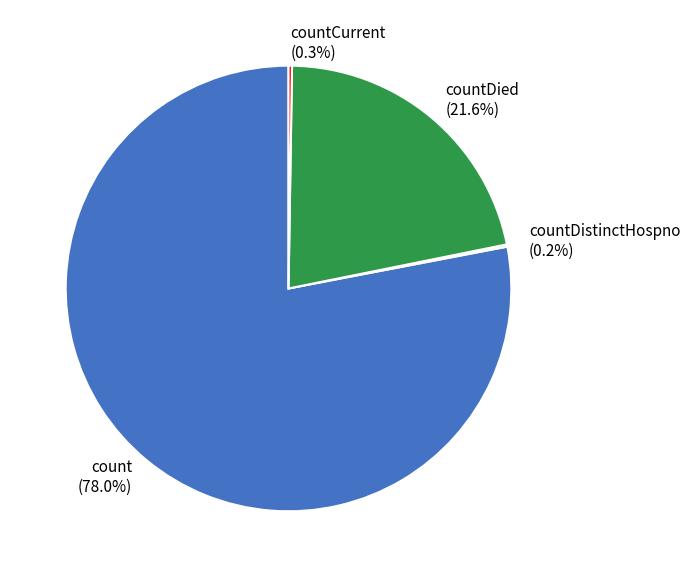

What percentage is the countDied slice, to the nearest percent?

22%